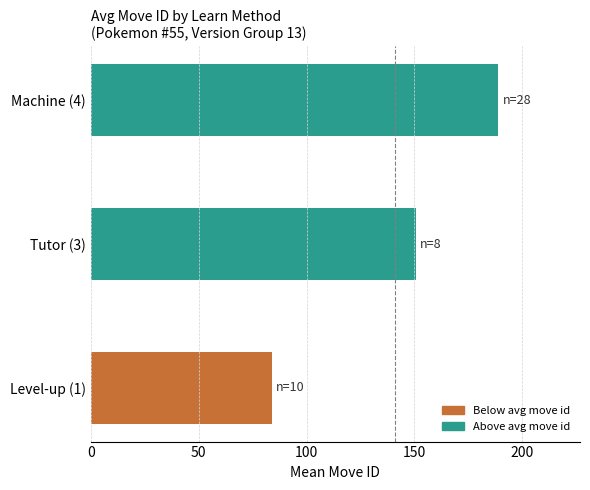

List the labels in order of value, smallest first.

Level-up (1), Tutor (3), Machine (4)